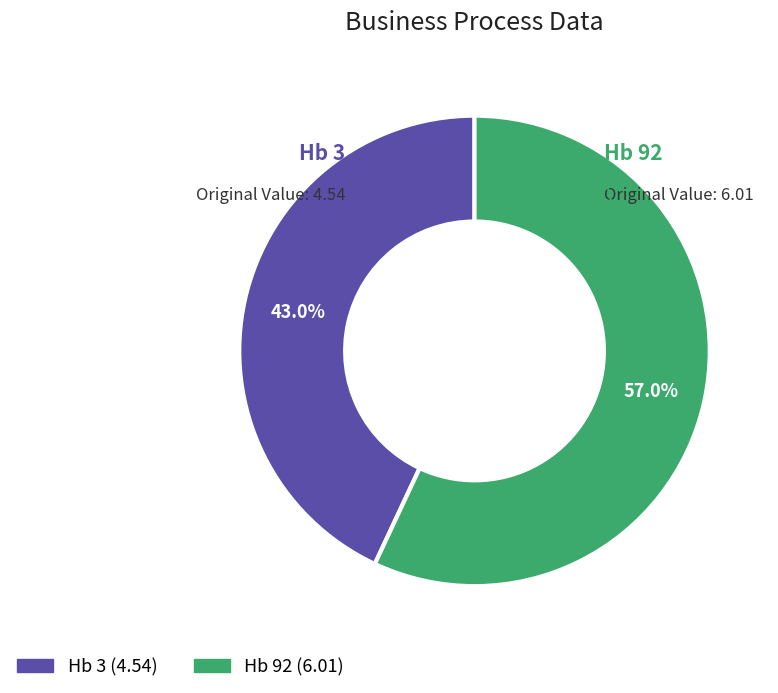

Which has a higher value, Hb 92 or Hb 3?

Hb 92